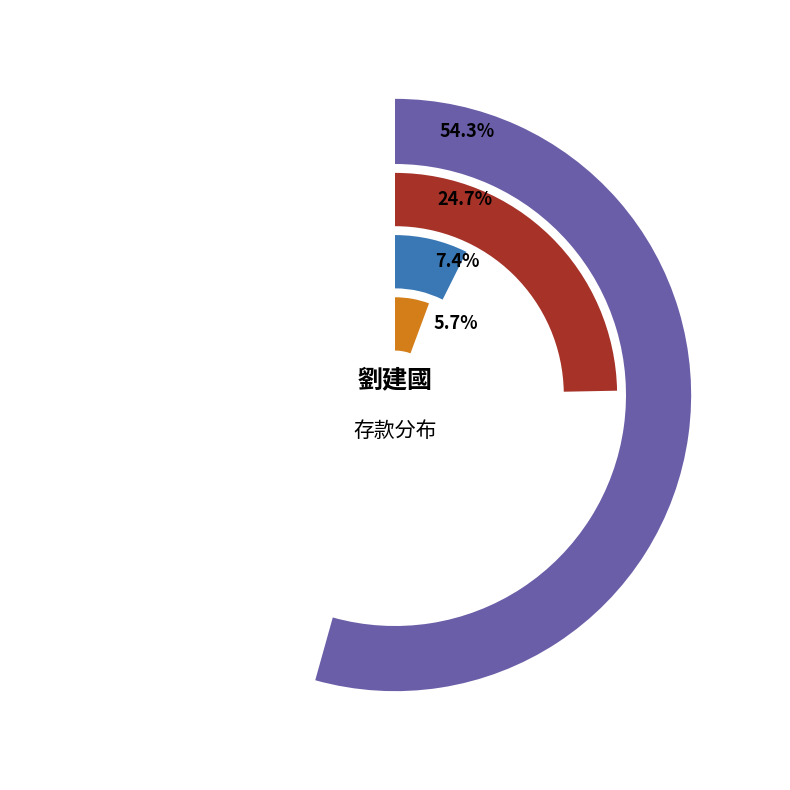

What is the smallest slice in the pie chart?

臺灣中小企業銀行